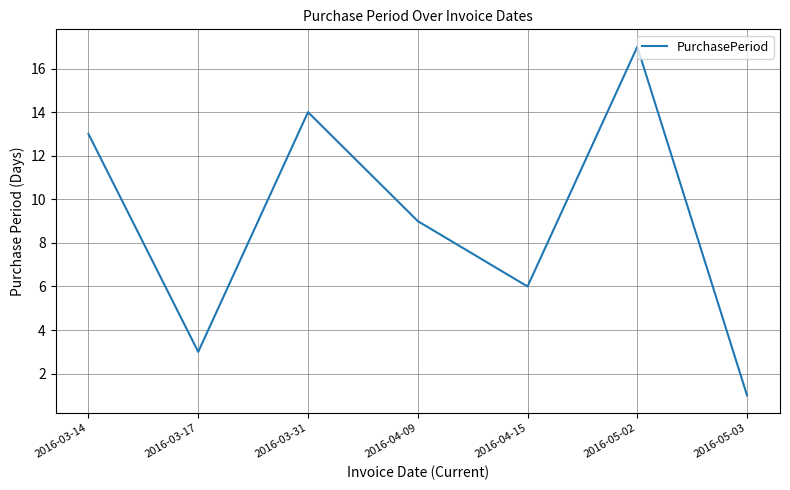

How many interior local peaks (higher than both neighbors) does the data have?

2